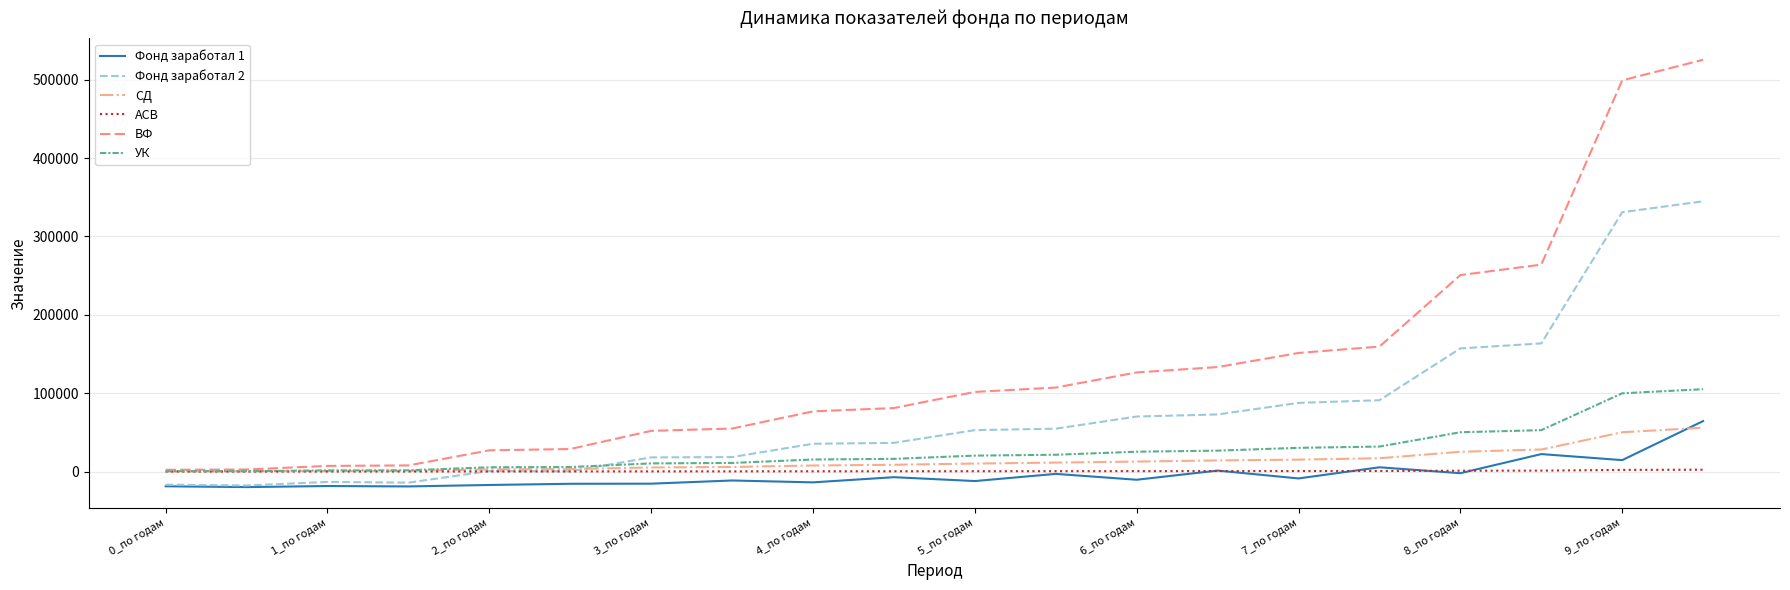

True or false: ВФ and Фонд заработал 2 cross at least once.

False